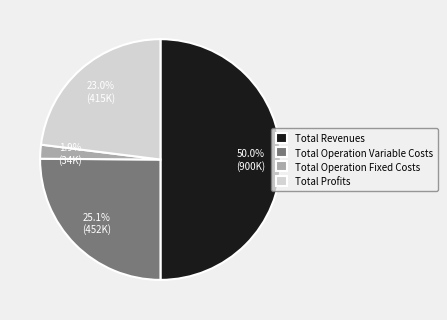

Between Total Operation Fixed Costs and Total Profits, which is larger?

Total Profits